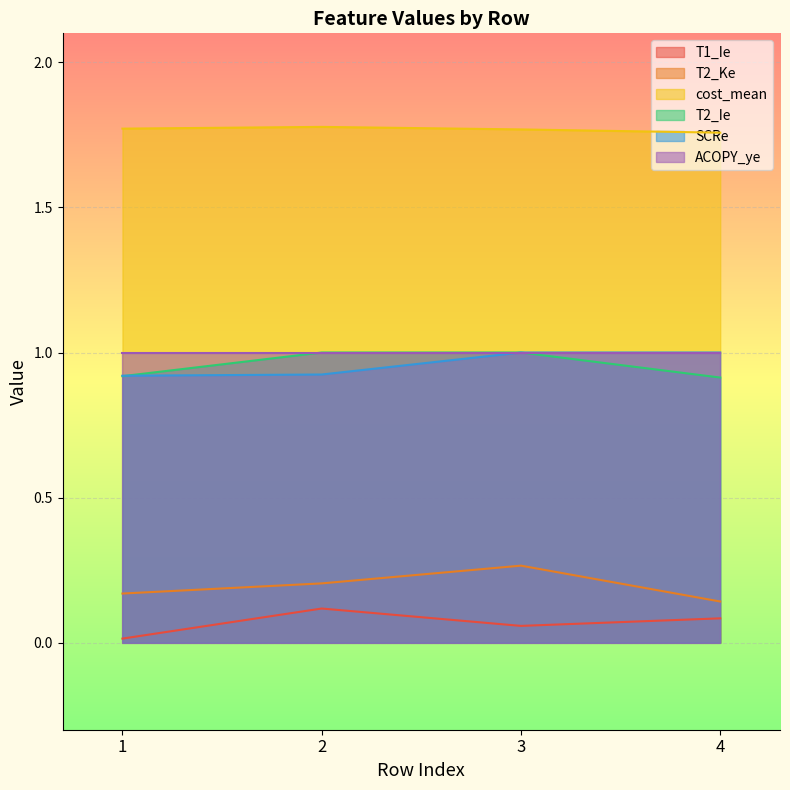

What is the difference between the T2_Ke values at 3 and 4?

0.1